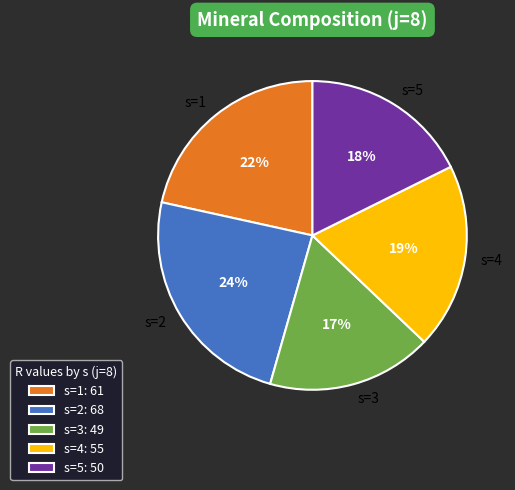

Is it true that s=1 is 12% of the pie?

False